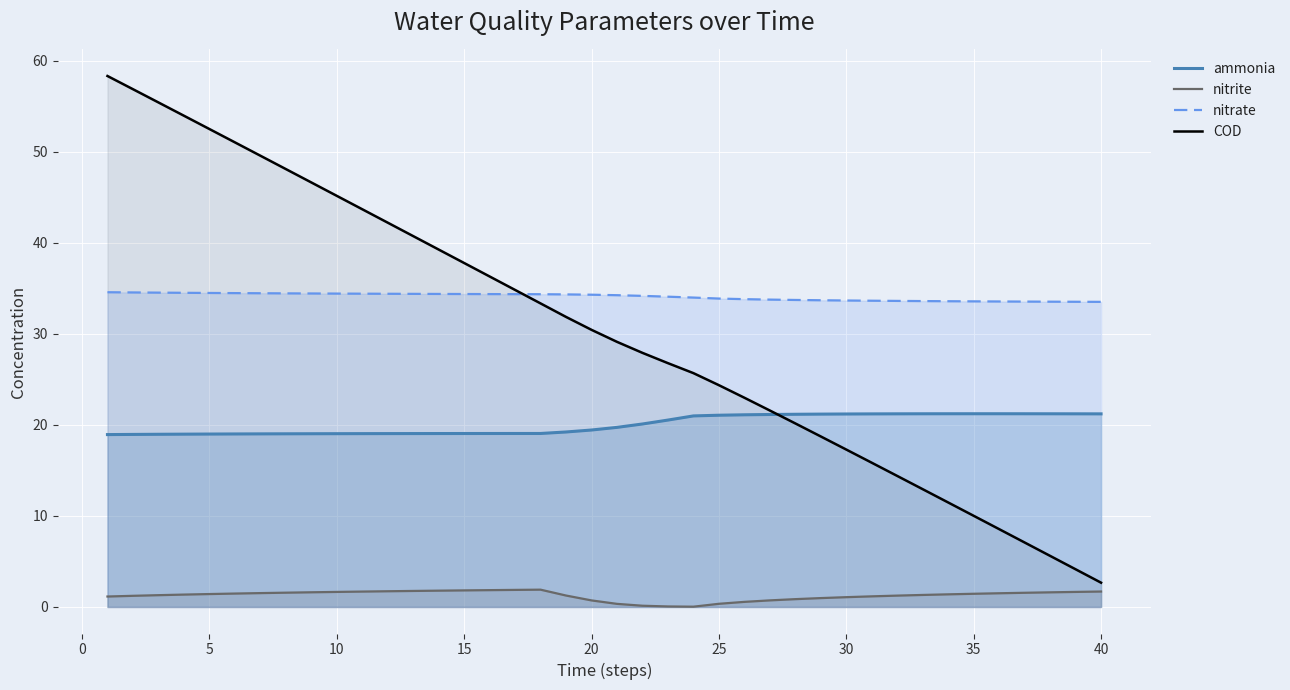

True or false: nitrate and nitrite cross at least once.

False